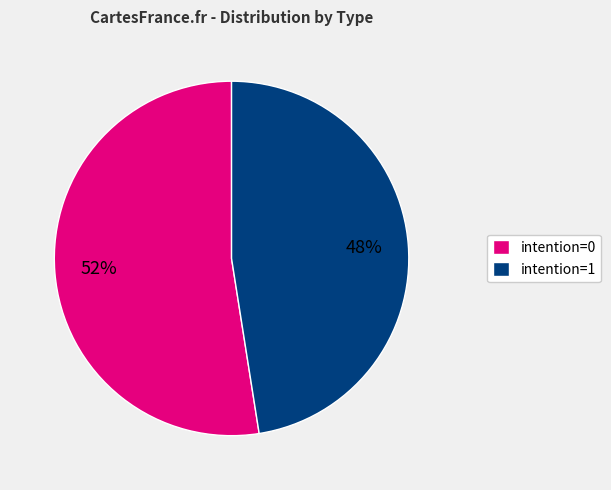

Is there a majority slice in this chart?

Yes